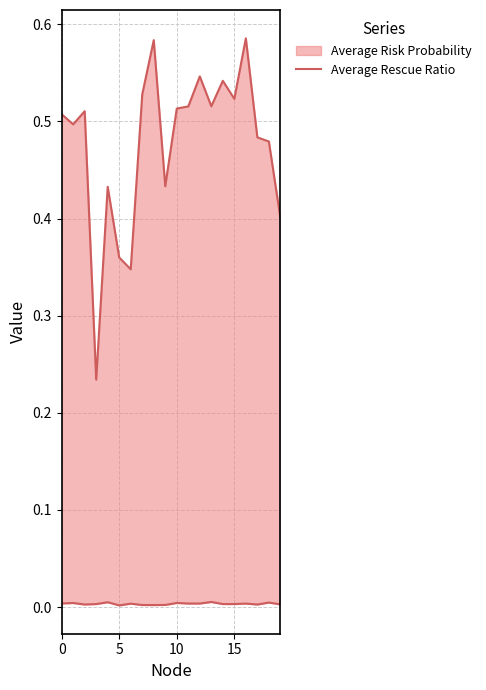

How many interior local valleys (lower than both neighbors) does the data have?

6